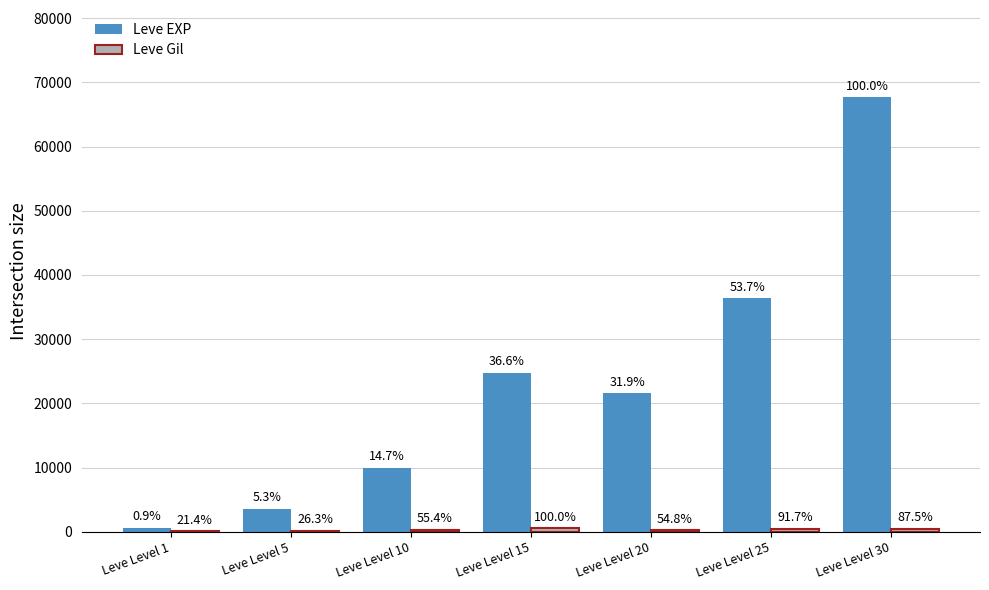

At which category is the sum across all series the highest?

Leve Level 30